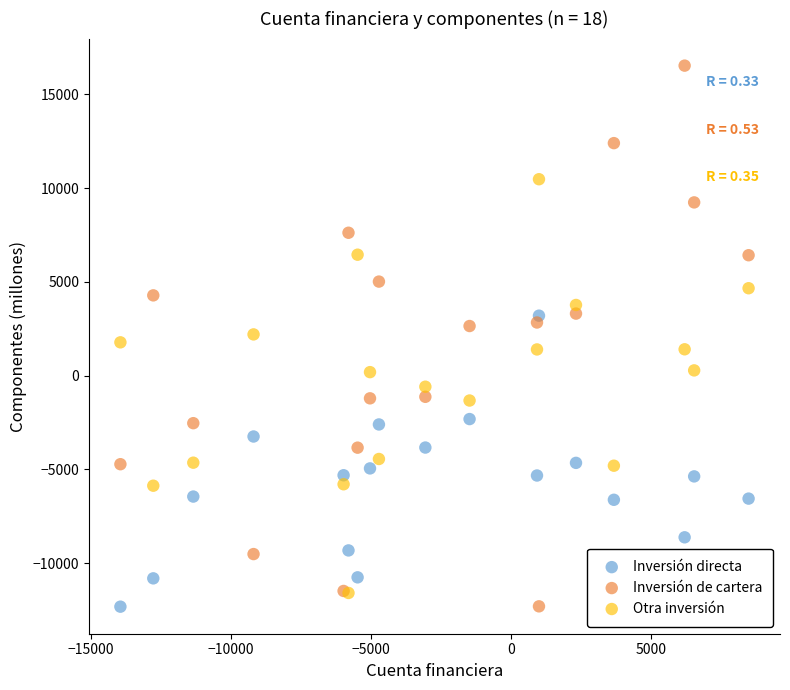

Which series reaches the maximum Y coordinate?

Inversión de cartera